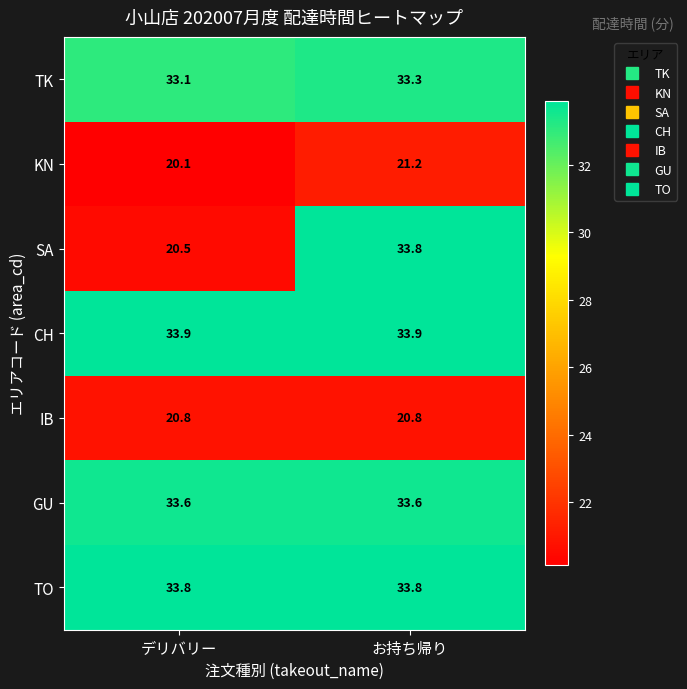

True or false: IB has a value of 36.6 at お持ち帰り.

False